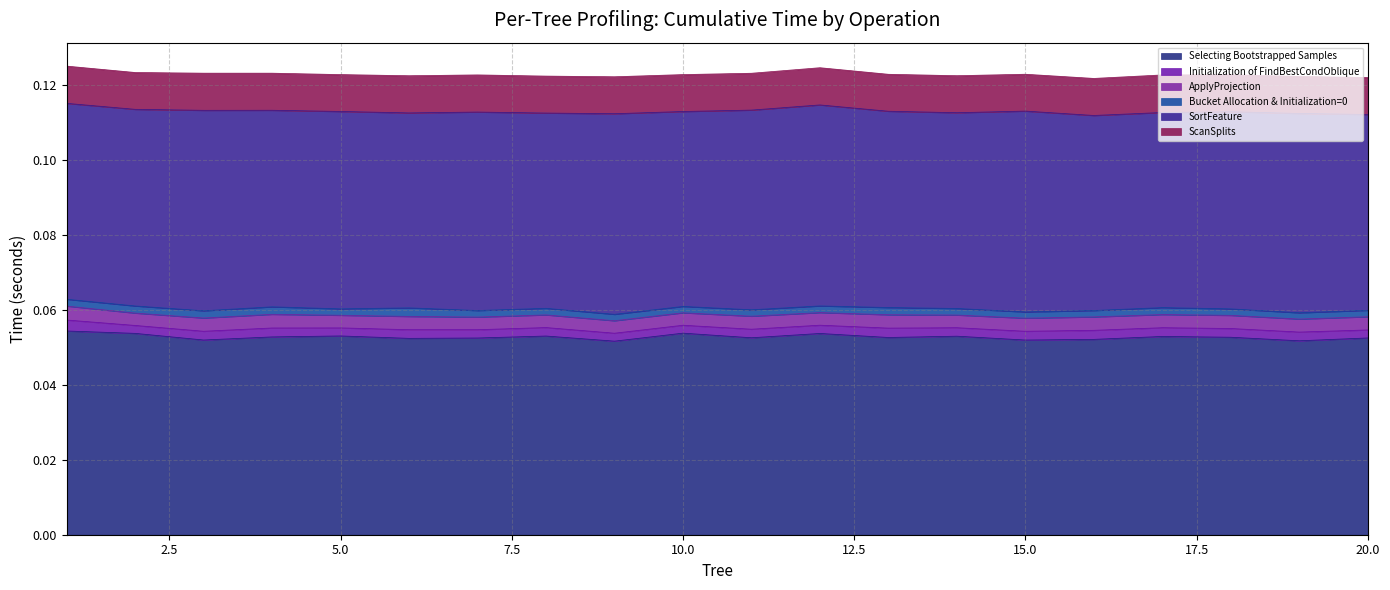

Is the value of Selecting Bootstrapped Samples at 19 greater than the value of Initialization of FindBestCondOblique at 7?

Yes